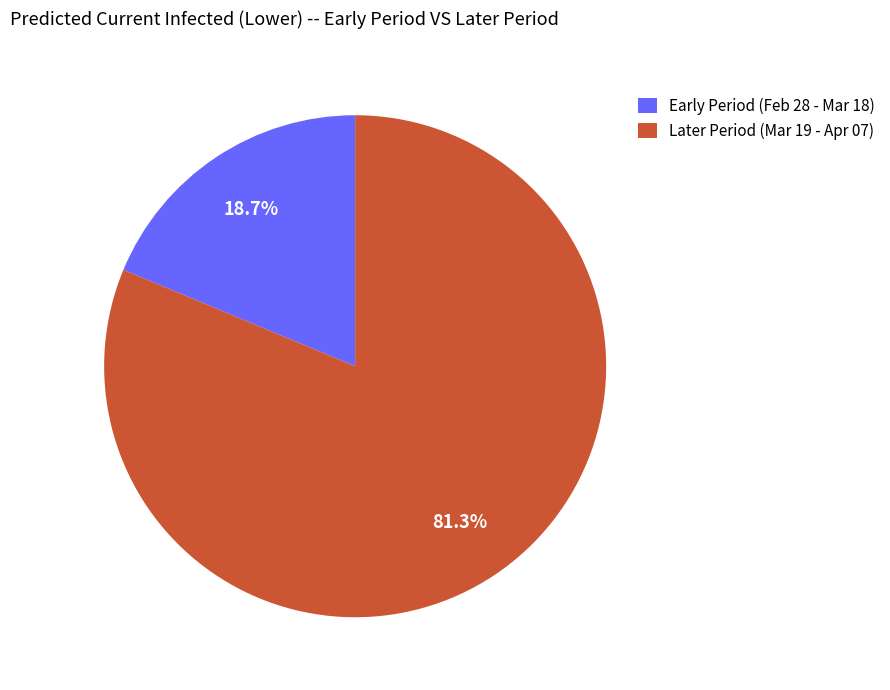

Is the sum of Early Period (Feb 28 - Mar 18) and Later Period (Mar 19 - Apr 07) greater than half?

Yes